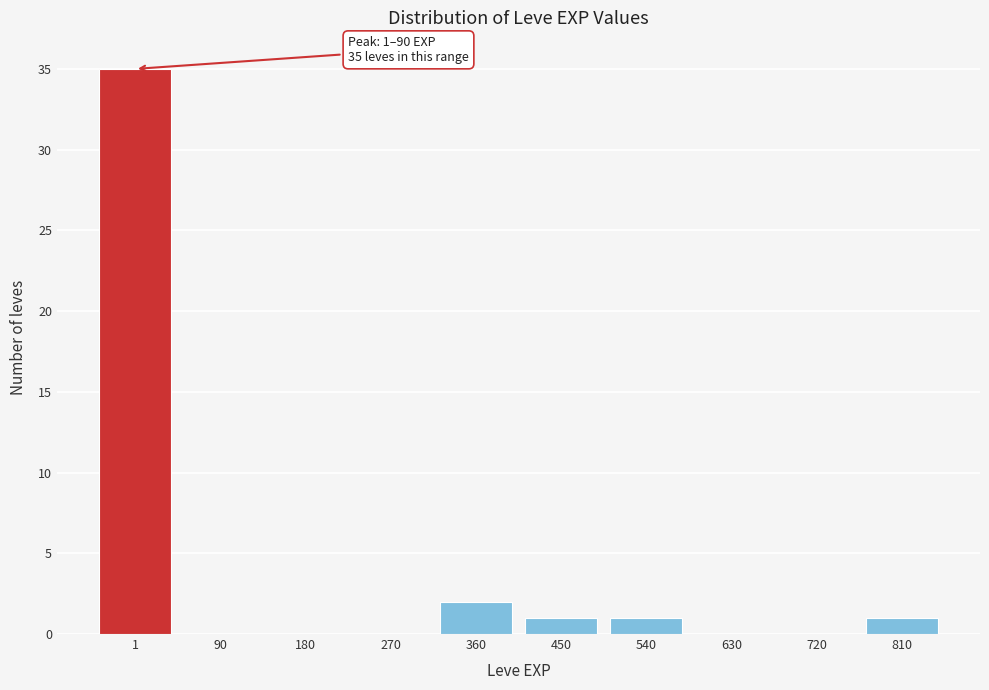

Reading right to left, what are all the values shown in this chart?

810=1	720=0	630=0	540=1	450=1	360=2	270=0	180=0	90=0	1=35